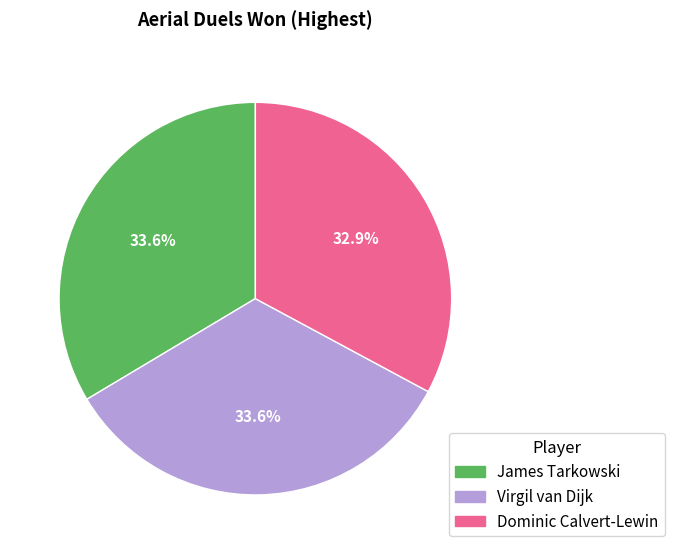

Approximately how many times larger is the value at James Tarkowski compared to Dominic Calvert-Lewin?

1.0